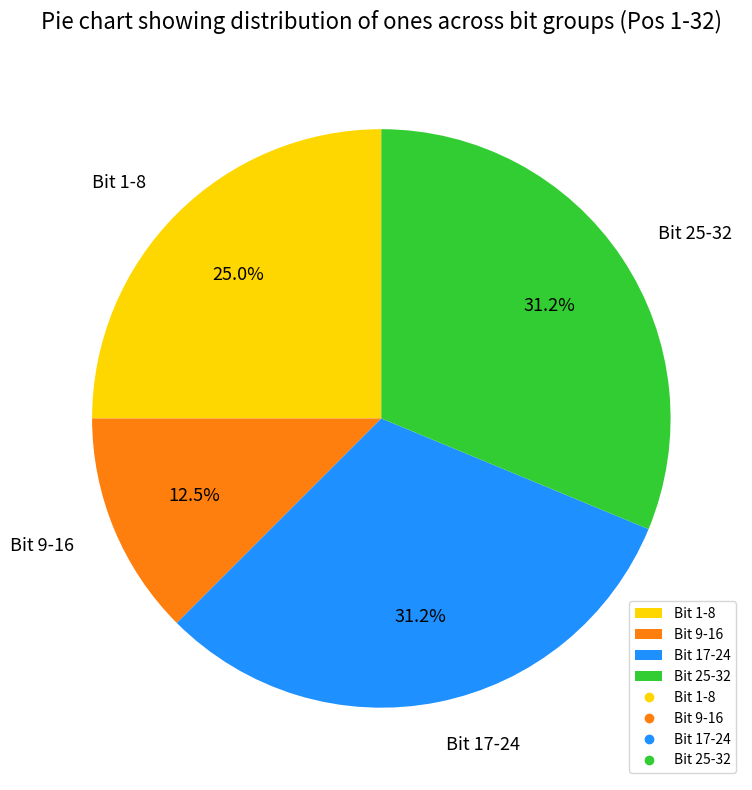

What percentage is the Bit 1-8 slice, to the nearest percent?

25%